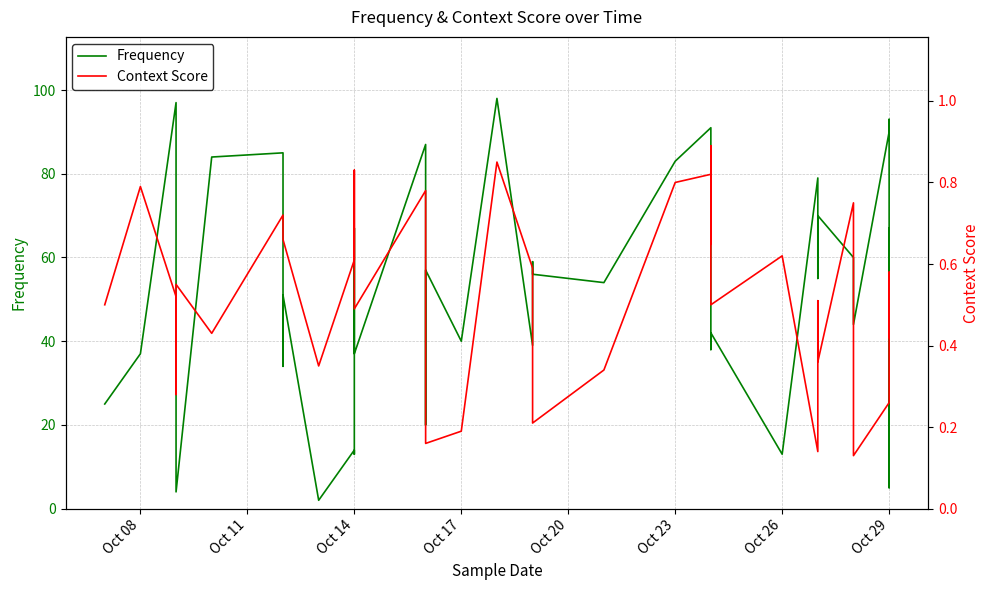

At how many categories does at least one series exceed 19?

34